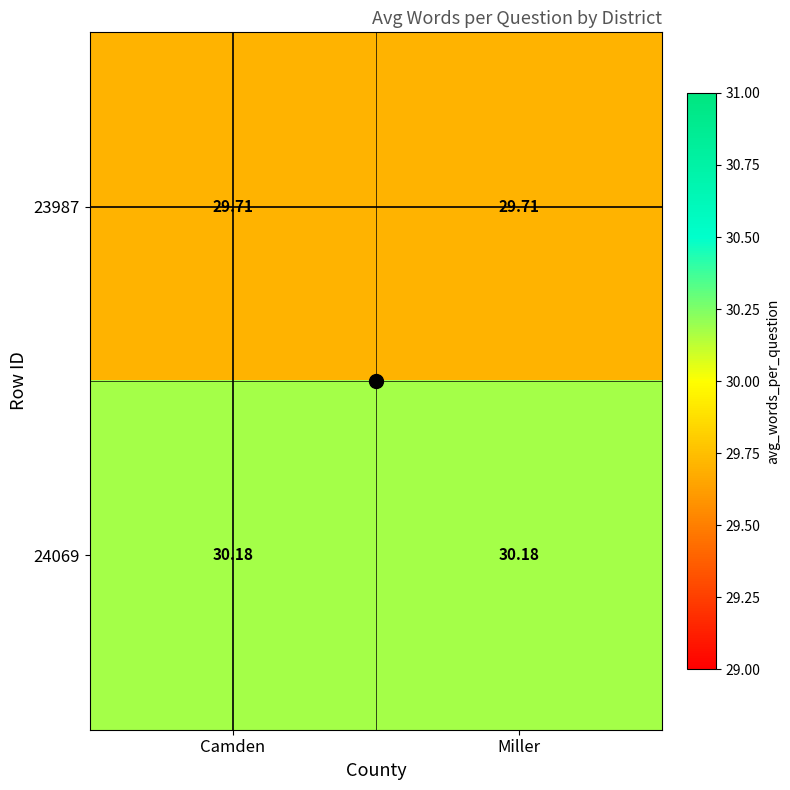

Is the value of 23987 at Camden greater than the value of 24069 at Miller?

No